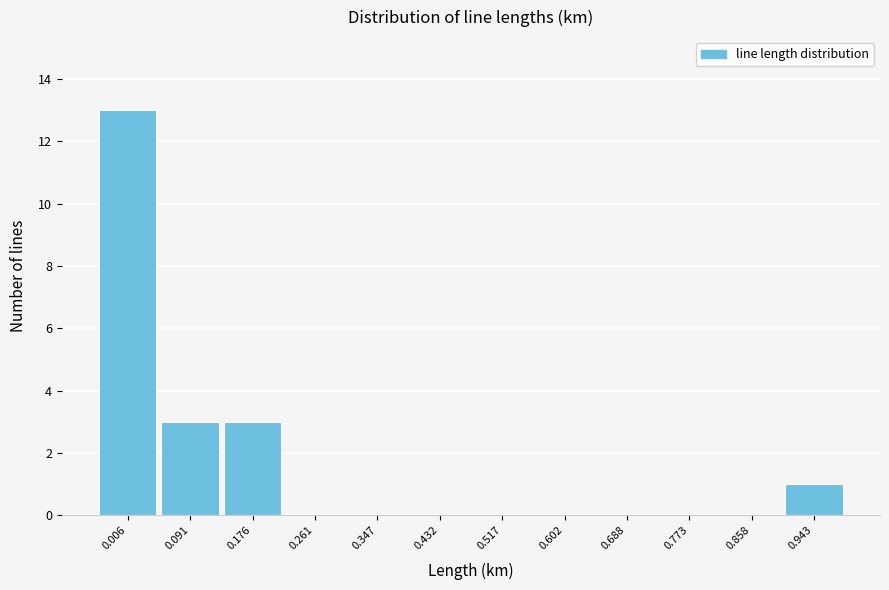

Reading right to left, transcribe all the data shown in this chart.

0.943=1	0.858=0	0.773=0	0.688=0	0.602=0	0.517=0	0.432=0	0.347=0	0.261=0	0.176=3	0.091=3	0.006=13